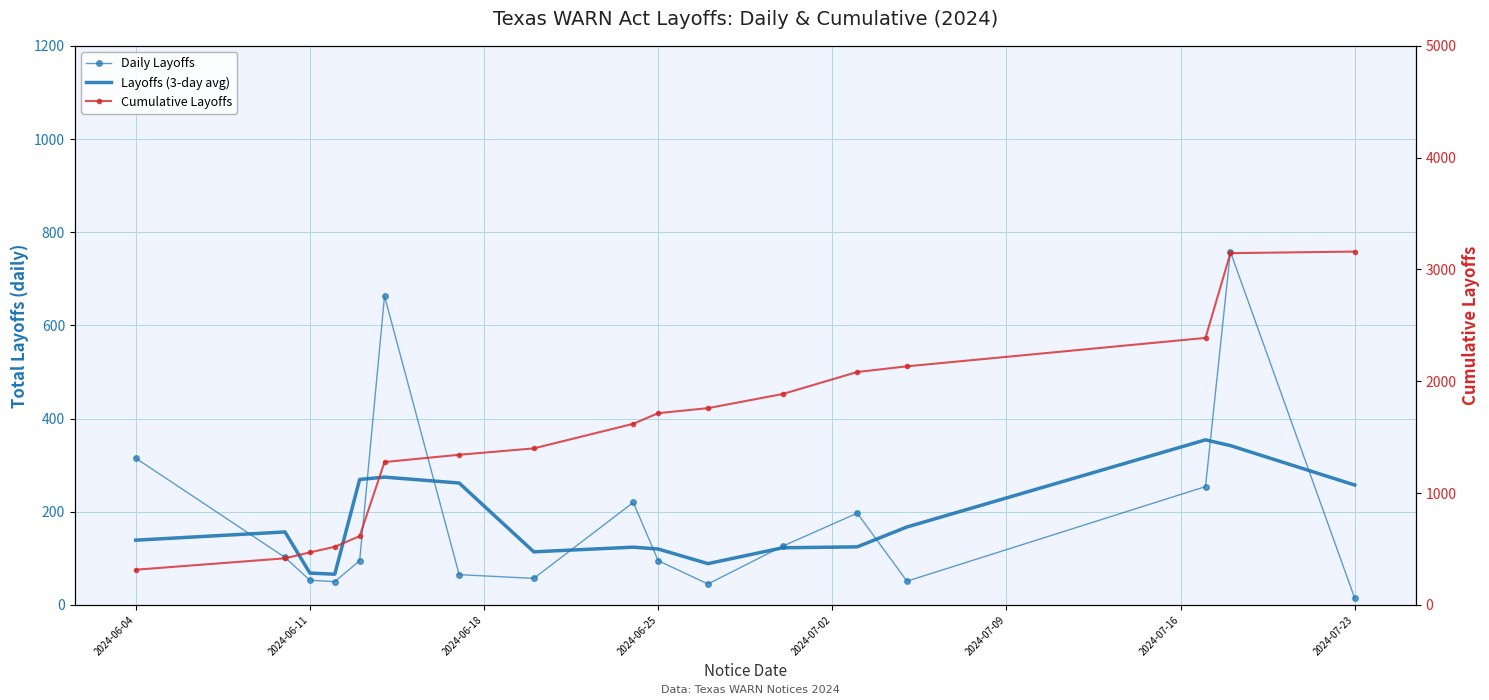

Reading left to right, list all the values displayed in this chart.

Daily Layoffs: 315.0	102.0	53.0	50.0	95.0	663.0	65.0	57.0	220.0	95.0	45.0	126.0	197.0	51.0	254.0	758.0	14.0
Layoffs (3-day avg): 139.0	156.7	68.3	66.0	269.3	274.3	261.7	114.0	124.0	120.0	88.7	122.7	124.7	167.3	354.3	342.0	257.3
Cumulative Layoffs: 315.0	417.0	470.0	520.0	615.0	1278.0	1343.0	1400.0	1620.0	1715.0	1760.0	1886.0	2083.0	2134.0	2388.0	3146.0	3160.0